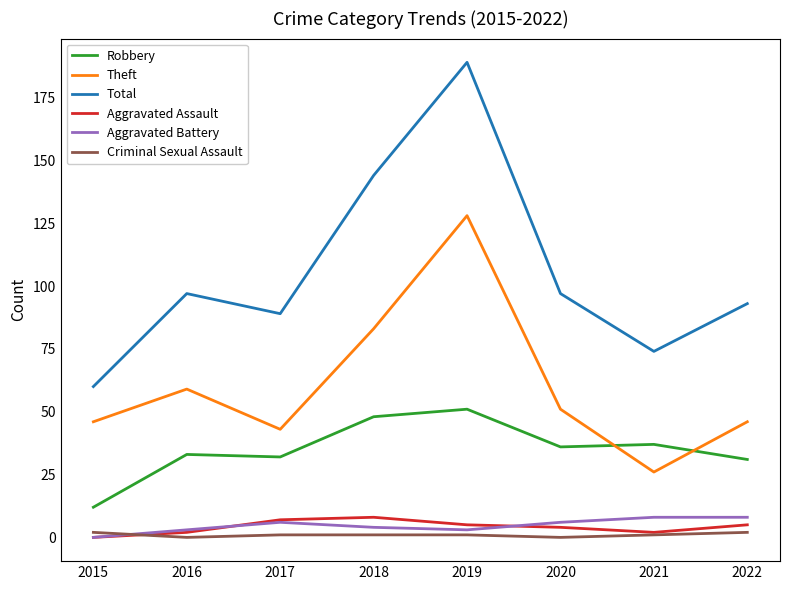

The value of Theft at 2019 is 128. True or false?

True